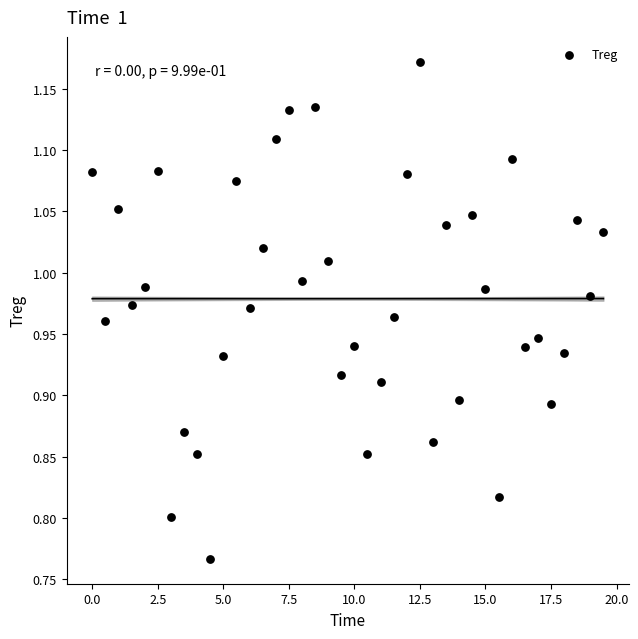

What is the range of Y values (max minus min)?

0.4